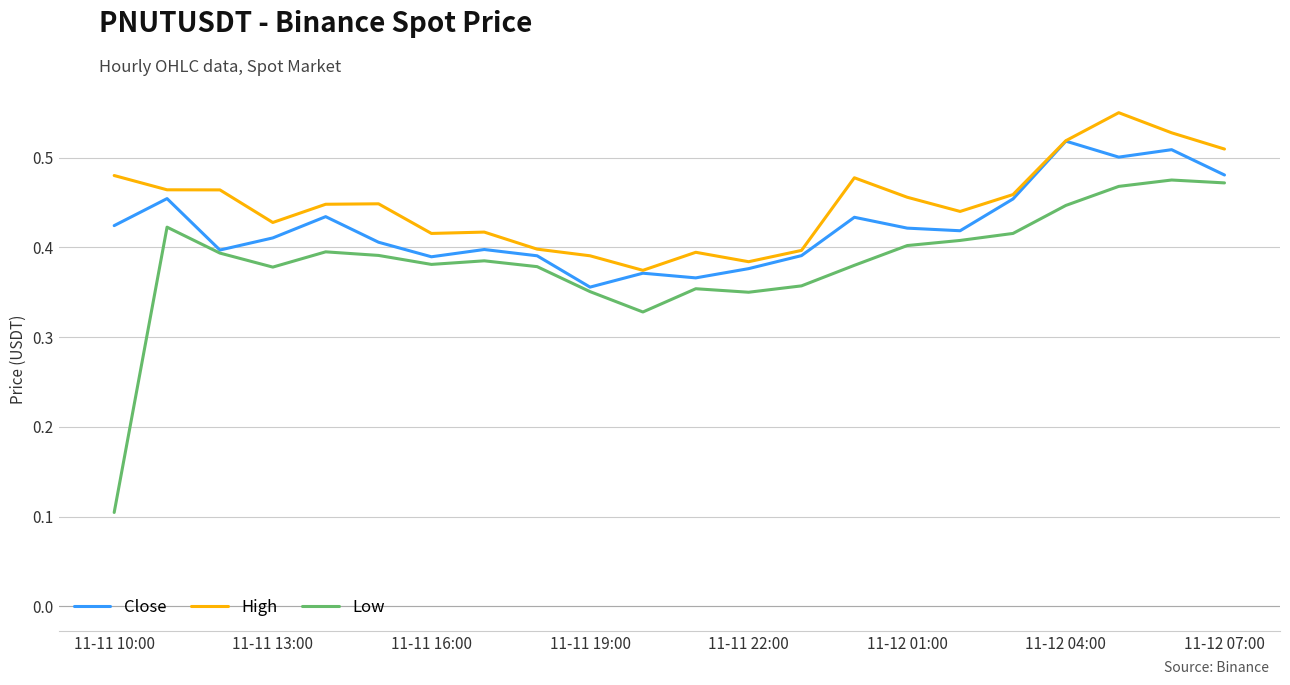

Rank the series by their average value, from highest to lowest.

High, Close, Low